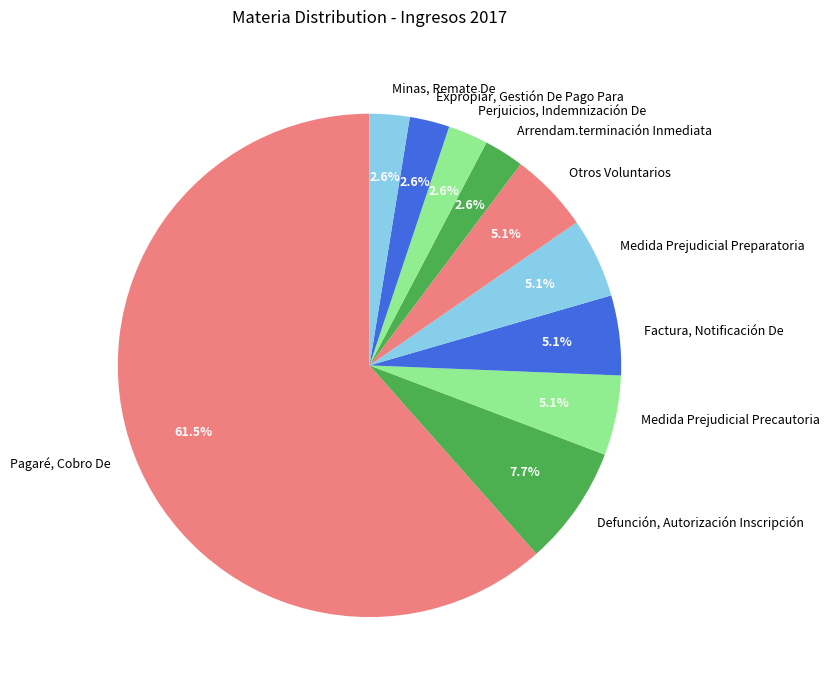

Is it true that Expropiar, Gestión De Pago Para is 3% of the pie?

True